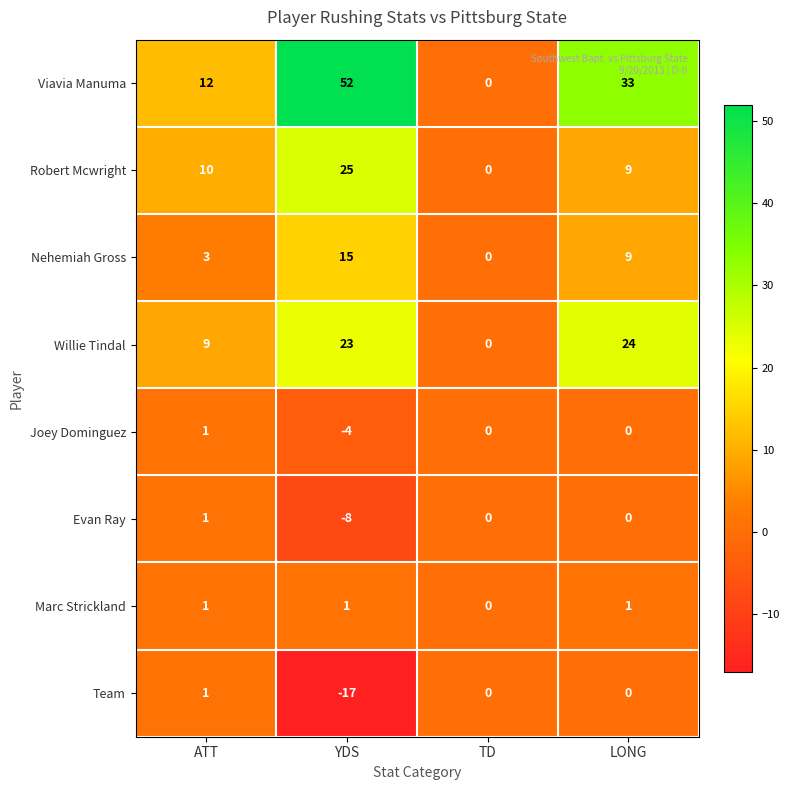

What is the greatest value displayed?

52